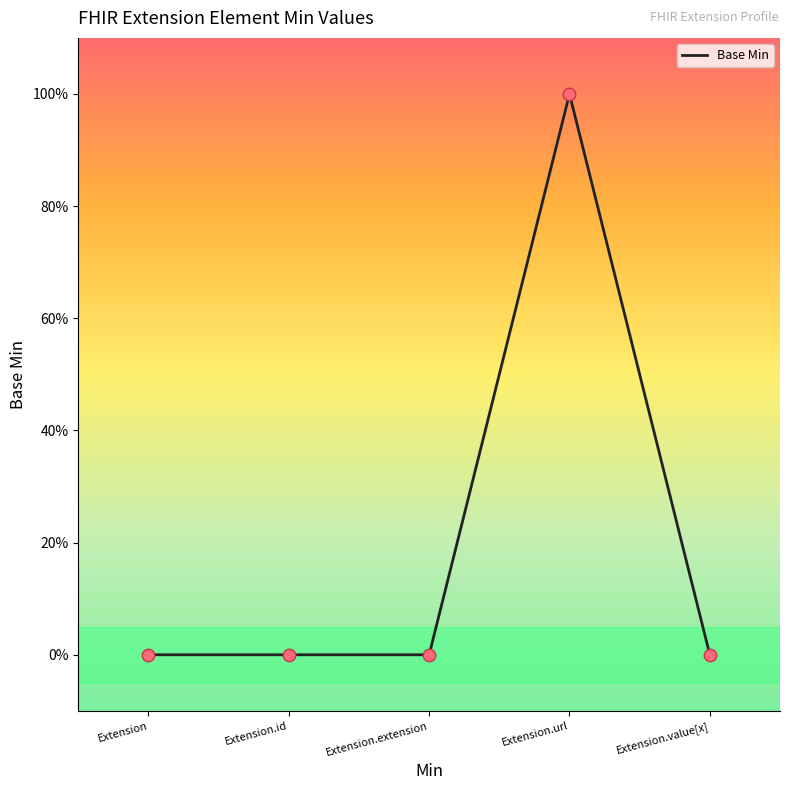

What is the change in value from Extension.extension to Extension.url?

+1